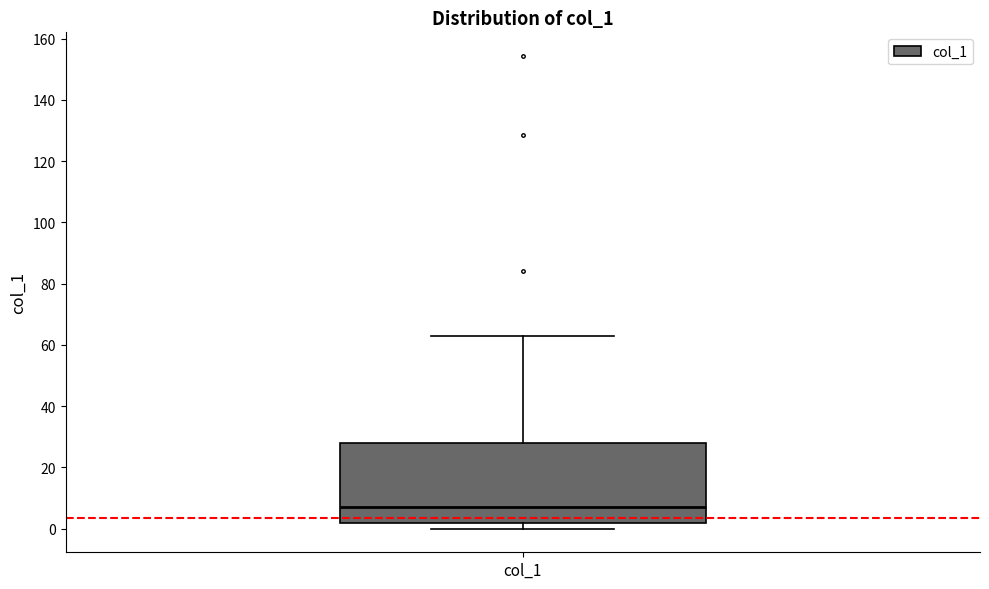

Read this box plot against the y-axis: the position of the median line, the range covered by the box, and the ends of both whiskers. The values are not printed on the chart, so give them approximately, as read against the axis.

median 6, box 2 to 28, whiskers 0 to 62